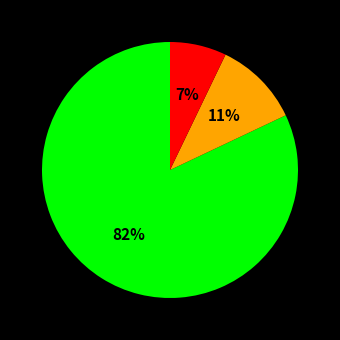

To the nearest percent, what is the difference between the largest and smallest slice percentages?

75%